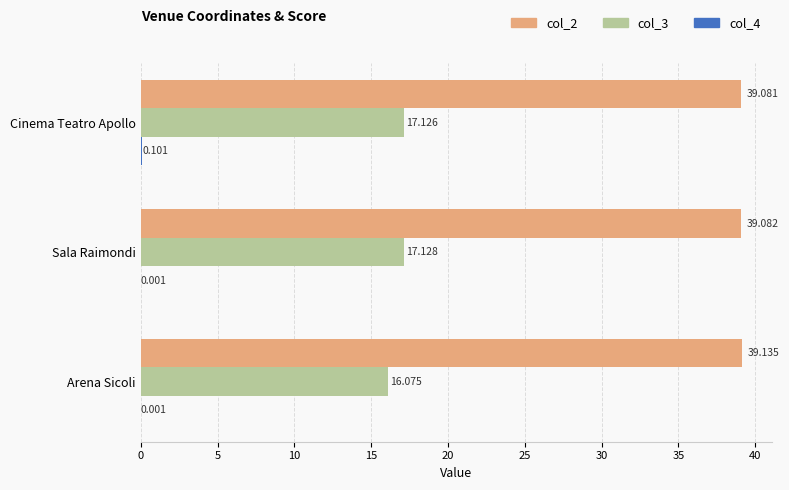

Which series has the largest total across all categories?

col_2